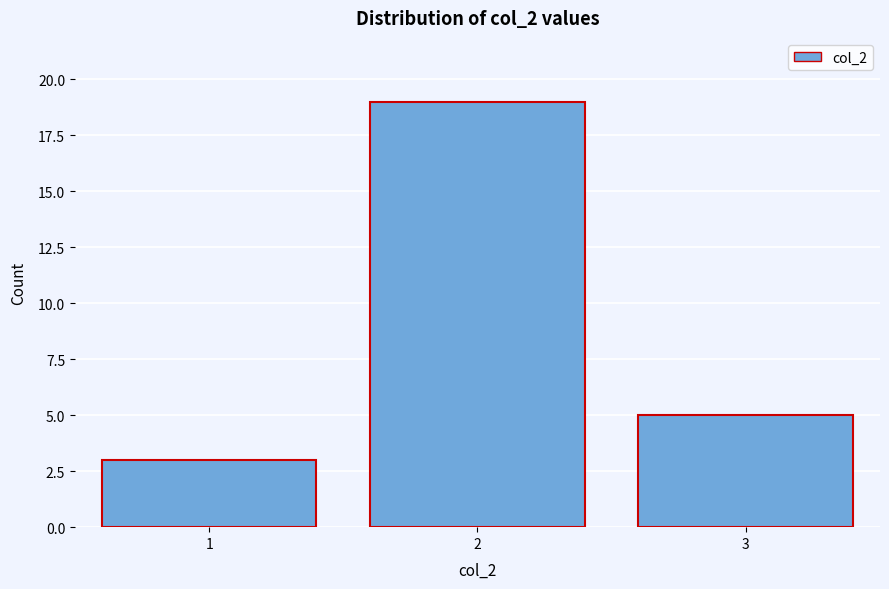

How tall is the bar that spans 0.5 to 1.5 on the x-axis? The values are not printed on the chart, so give them approximately, as read against the axis.

3